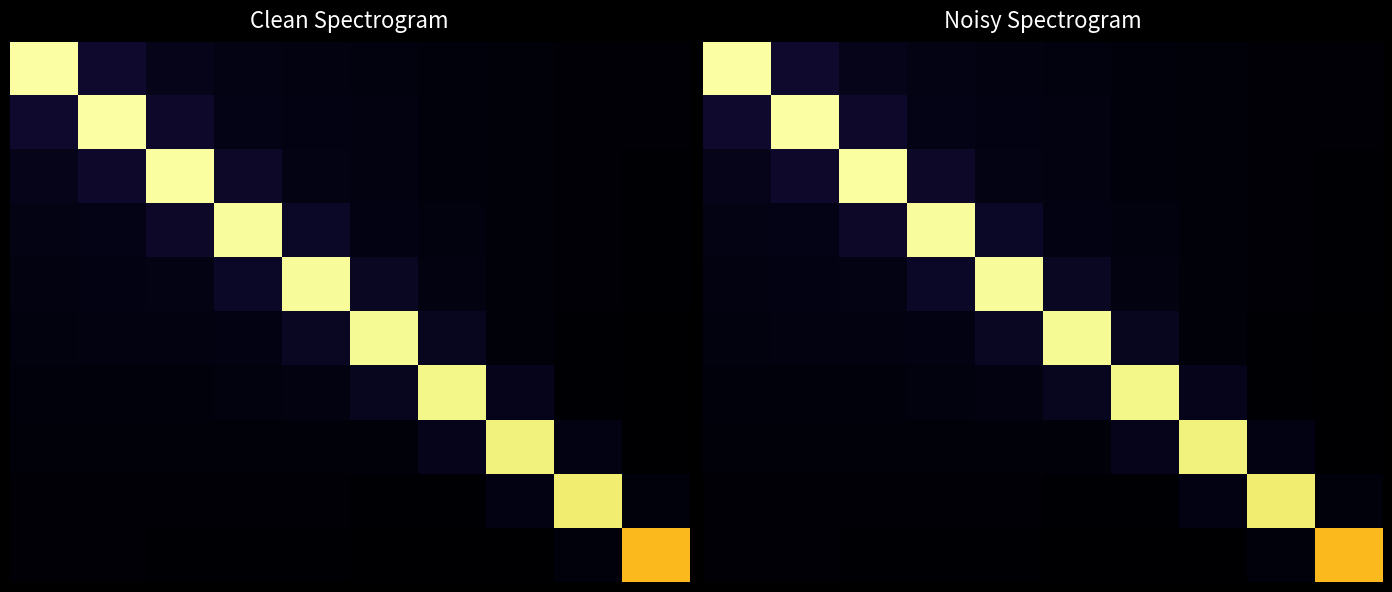

Which has a higher value, 4 or 3?

3